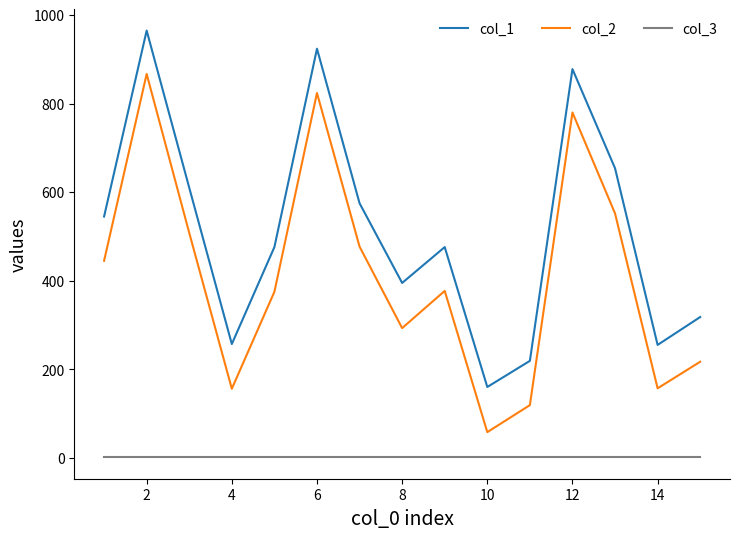

Is this an area chart (filled region under the line)?

No